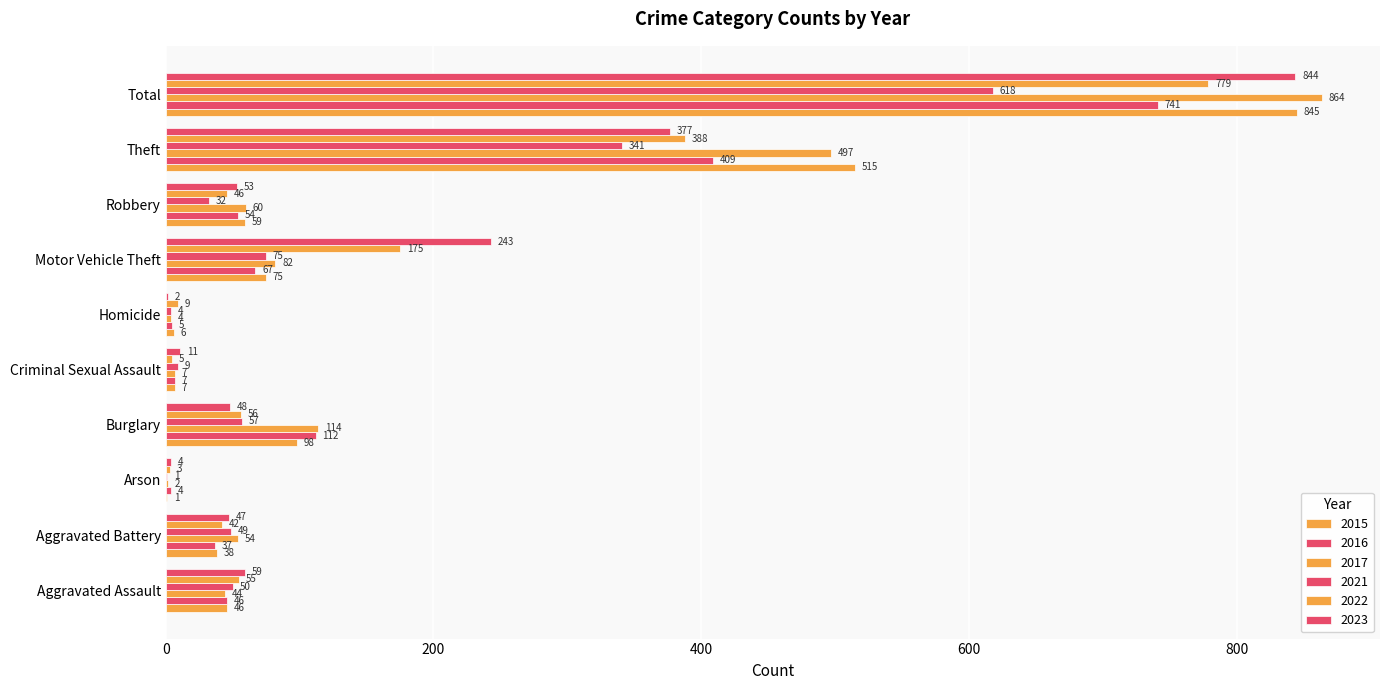

What is the total value across all series at Robbery?

304